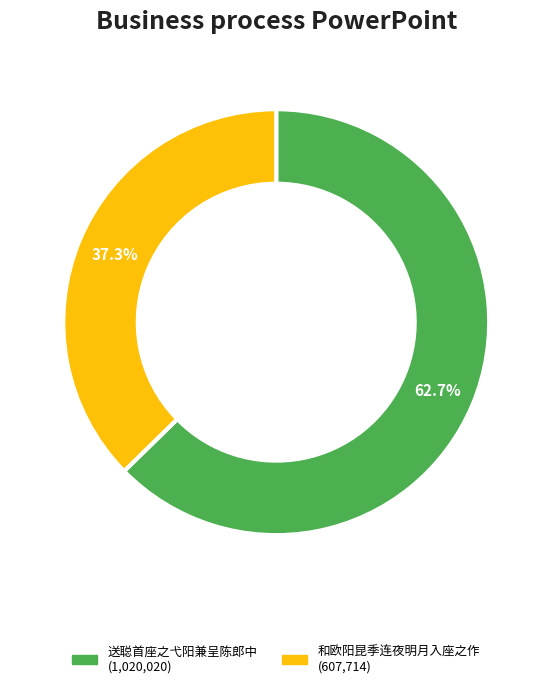

Does 送聪首座之弋阳兼呈陈郎中 account for over 50% of the chart?

Yes